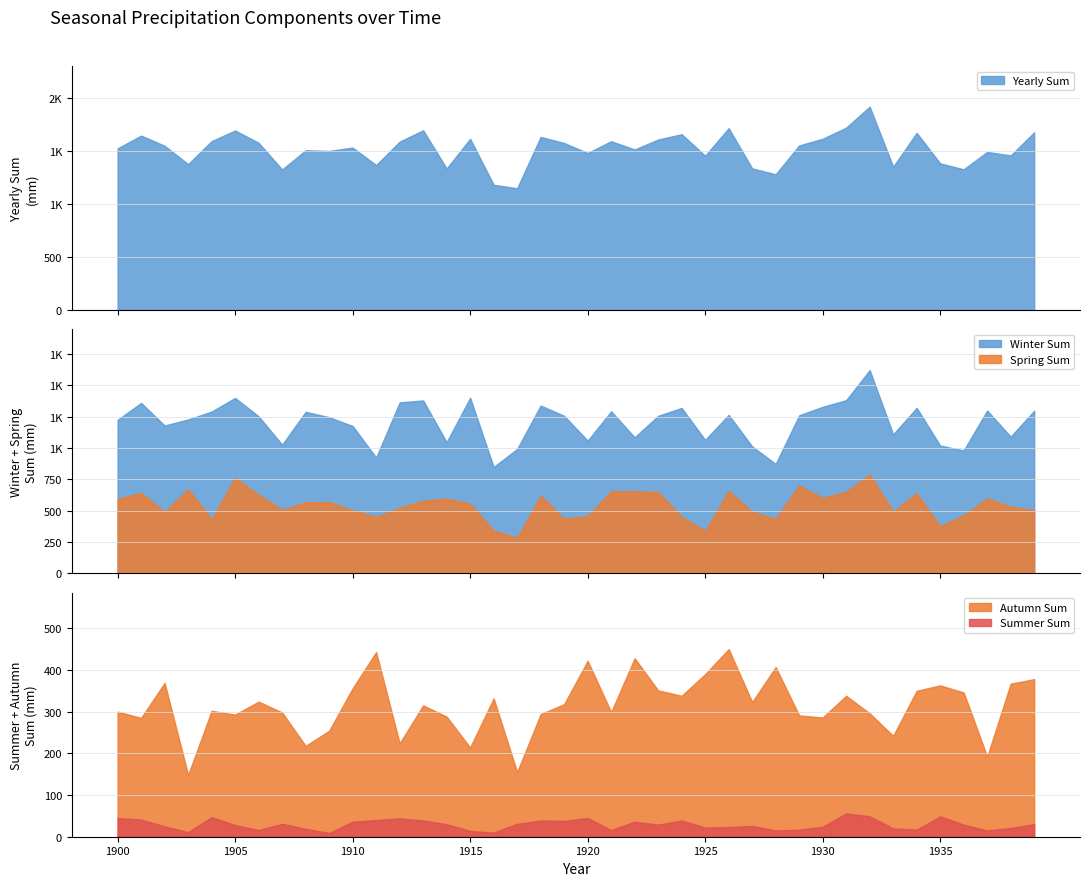

At how many categories does at least one series exceed 1806?

1